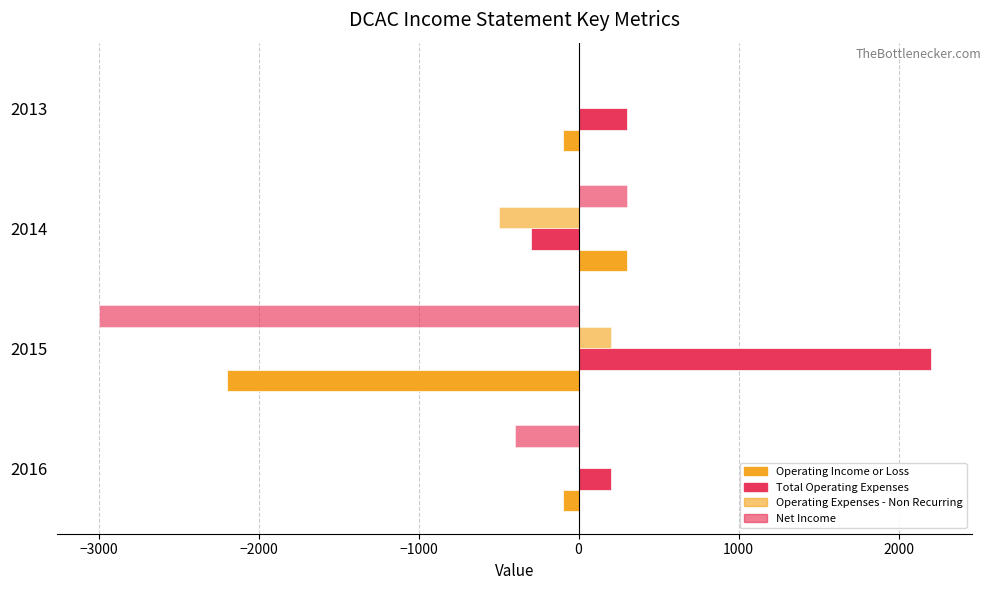

How many values in the Operating Income or Loss series exceed -100?

1